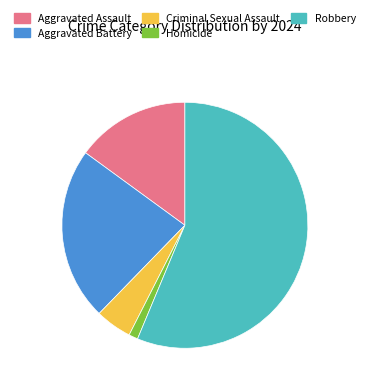

Does any single category account for the majority?

Yes